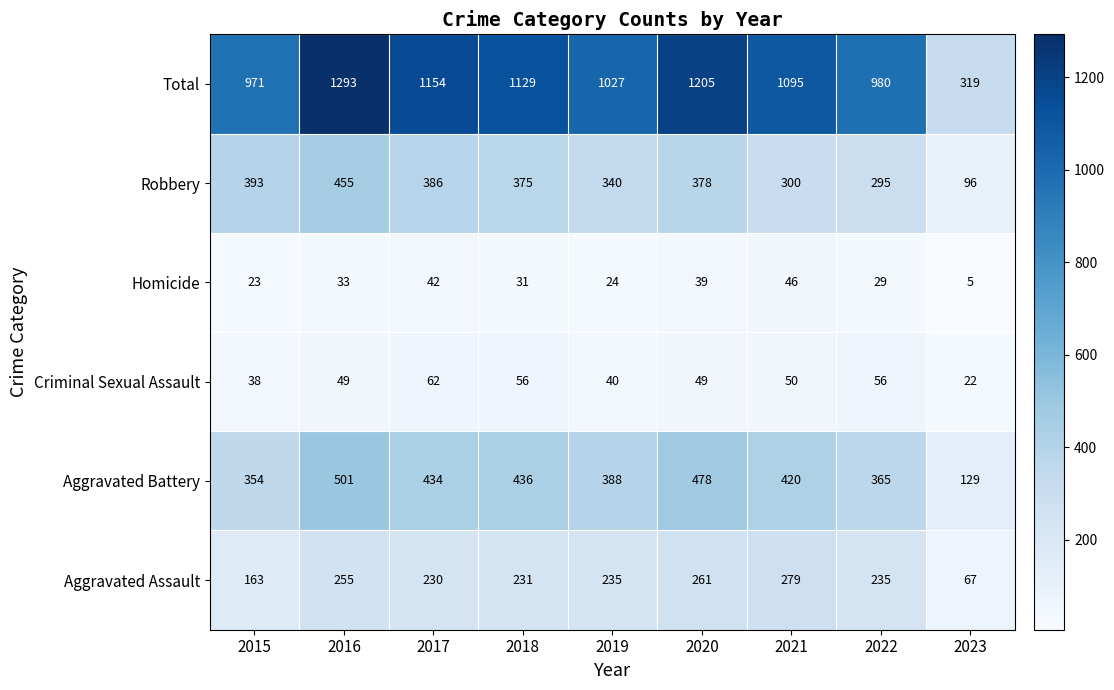

How many data points does each series have?

9